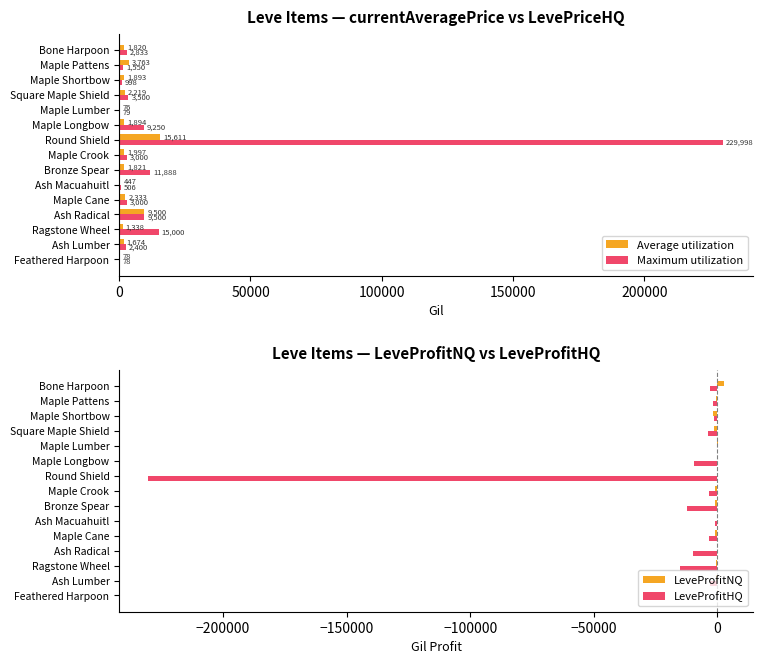

At which label is Maximum utilization closest to 115037?

Ragstone Wheel